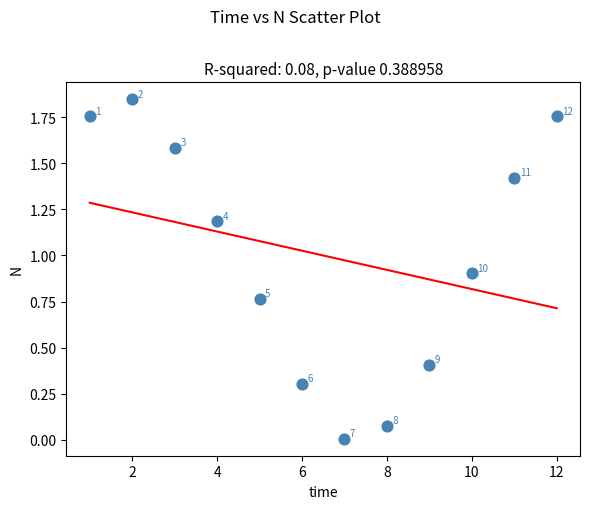

What is the average X value?

6.5